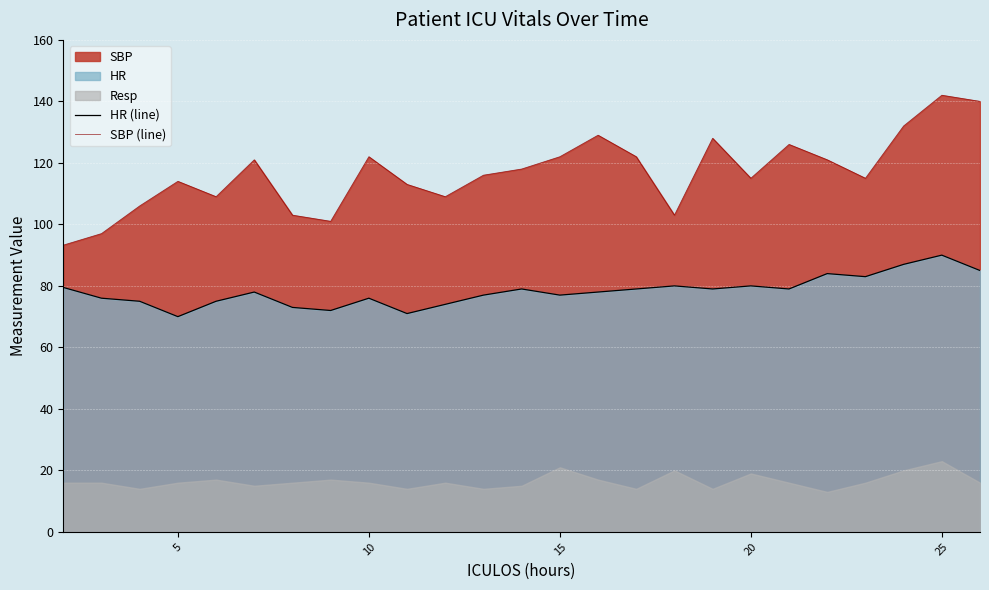

True or false: HR (line) and SBP (line) cross at least once.

False